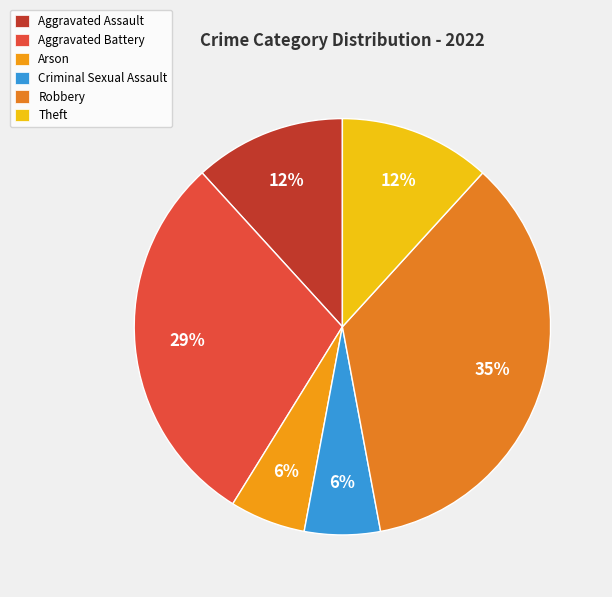

To the nearest percent, what is the average slice percentage?

17%